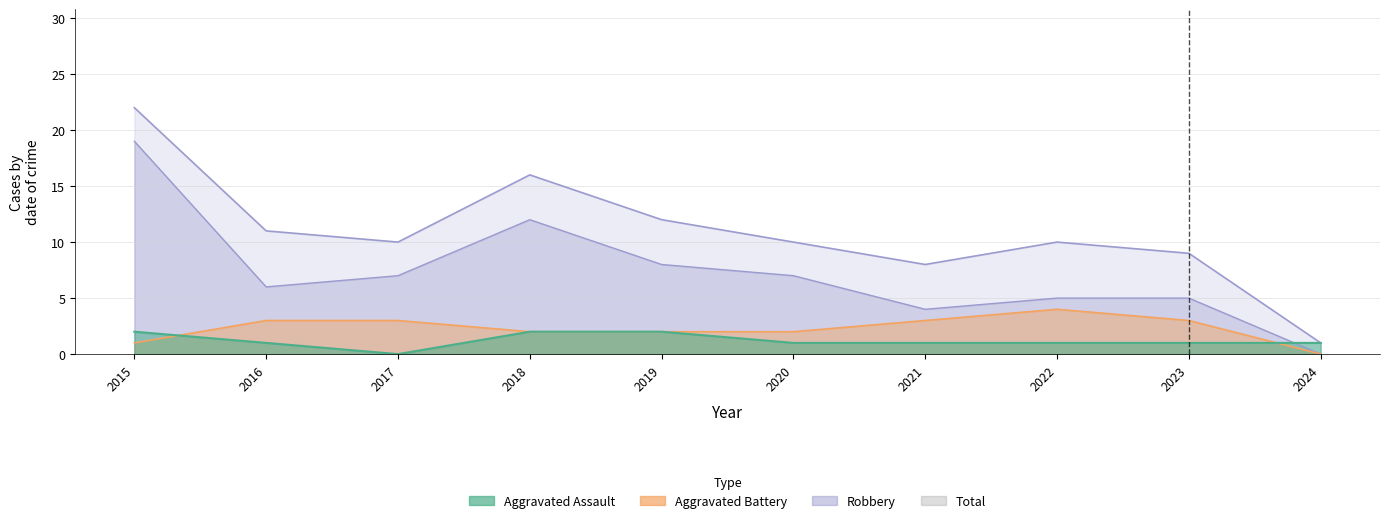

Where does the Robbery series first go above 7?

2015